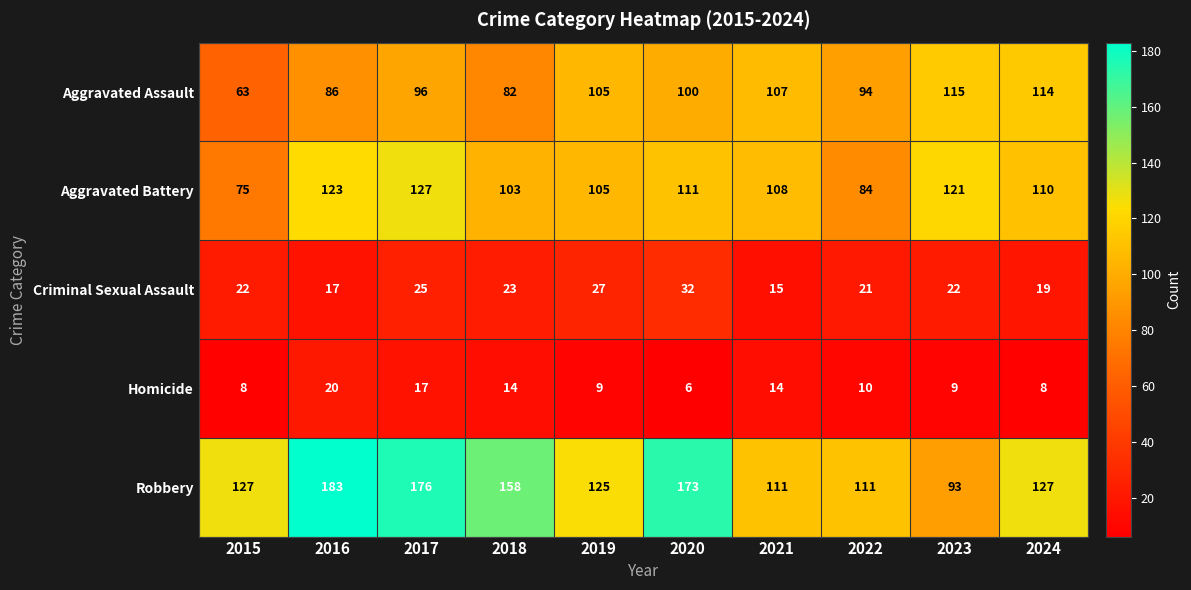

Rank the series by their maximum value, from lowest to highest.

Homicide, Criminal Sexual Assault, Aggravated Assault, Aggravated Battery, Robbery